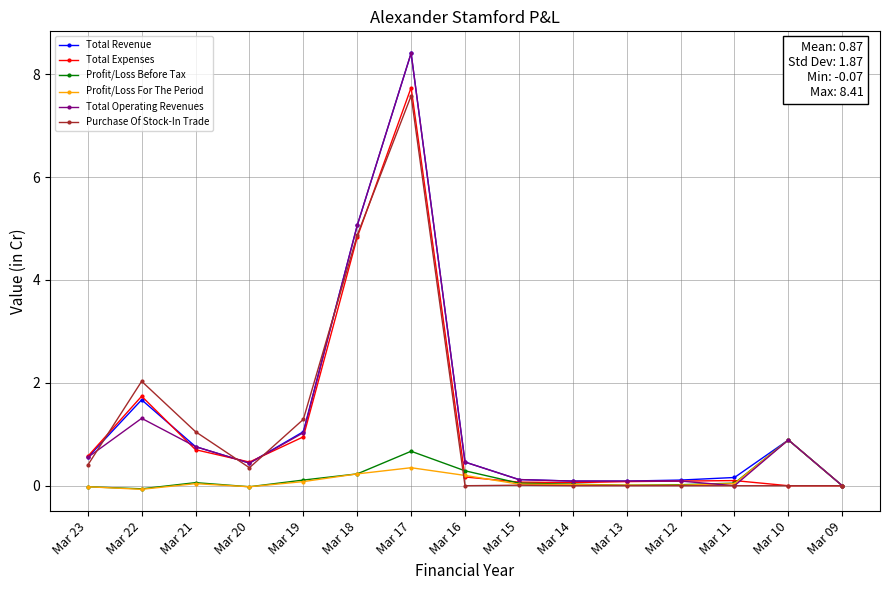

At which category does Total Operating Revenues reach its first local peak?

Mar 22